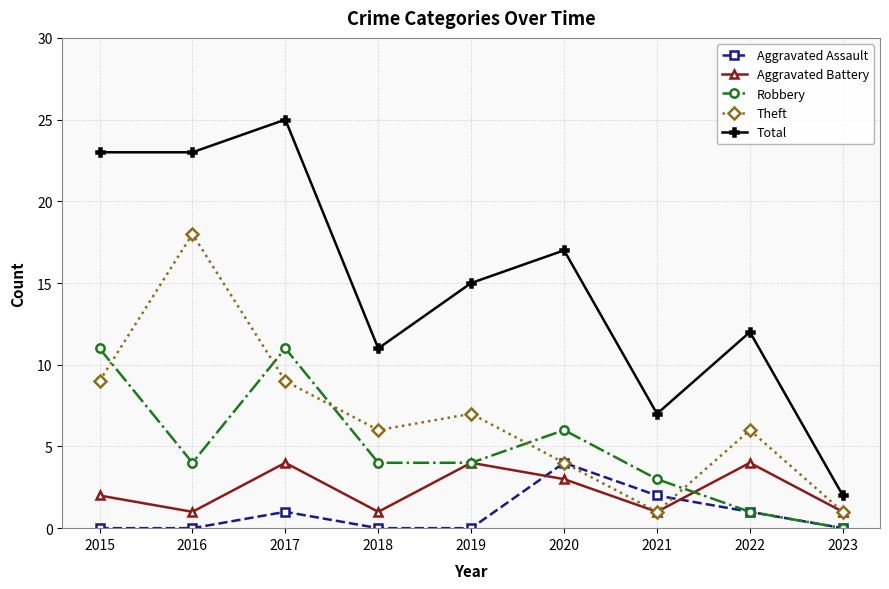

True or false: Total and Aggravated Battery intersect in this chart.

False